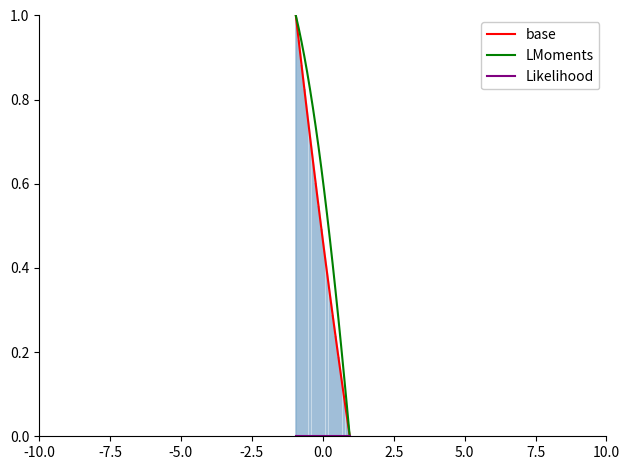

At how many categories does at least one series exceed 0?

19